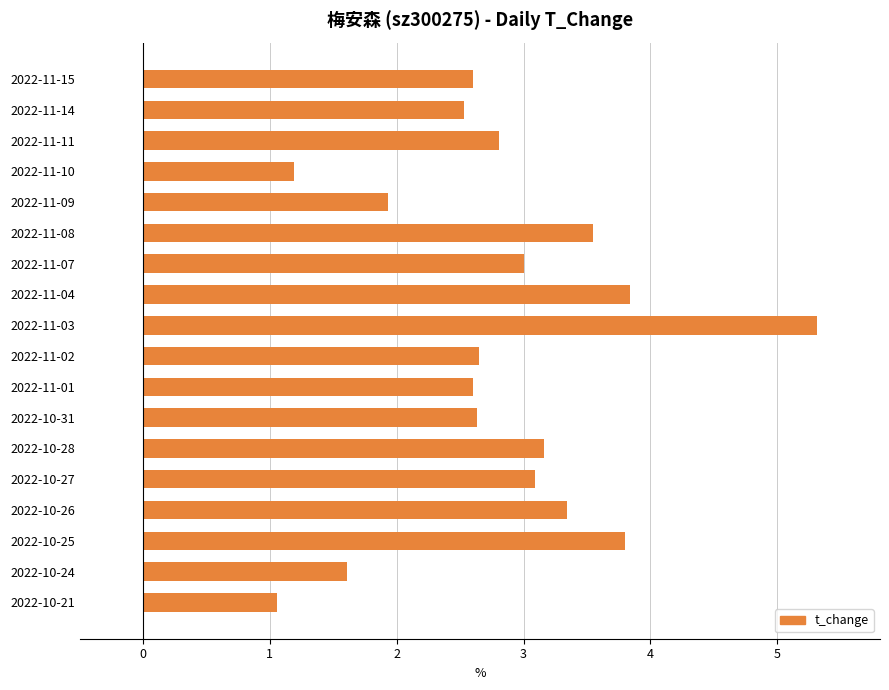

What is the approximate value at 2022-11-10?

1.2